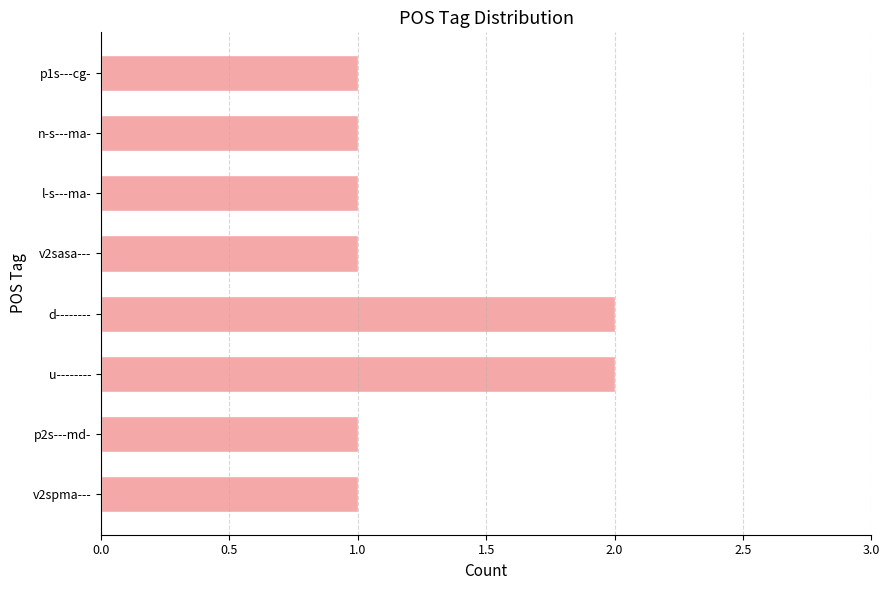

Does the chart contain any negative values?

No